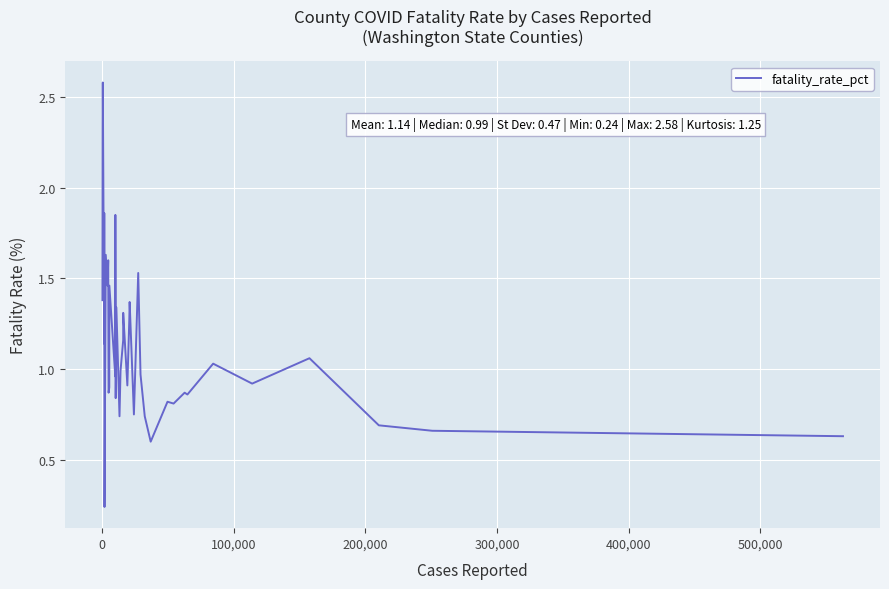

What is the difference between the maximum and minimum values?

2.3